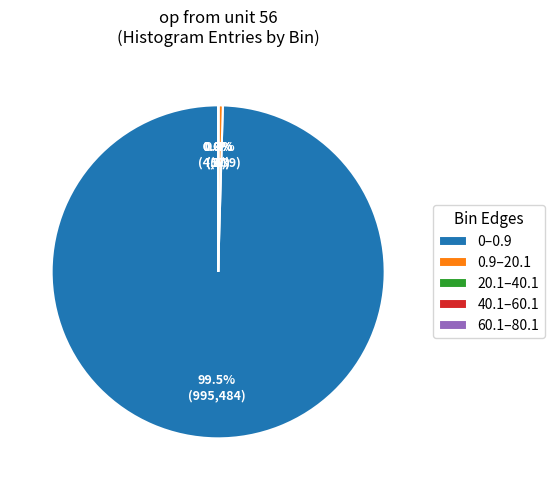

To the nearest percent, what is the difference between the largest and smallest slice percentages?

100%